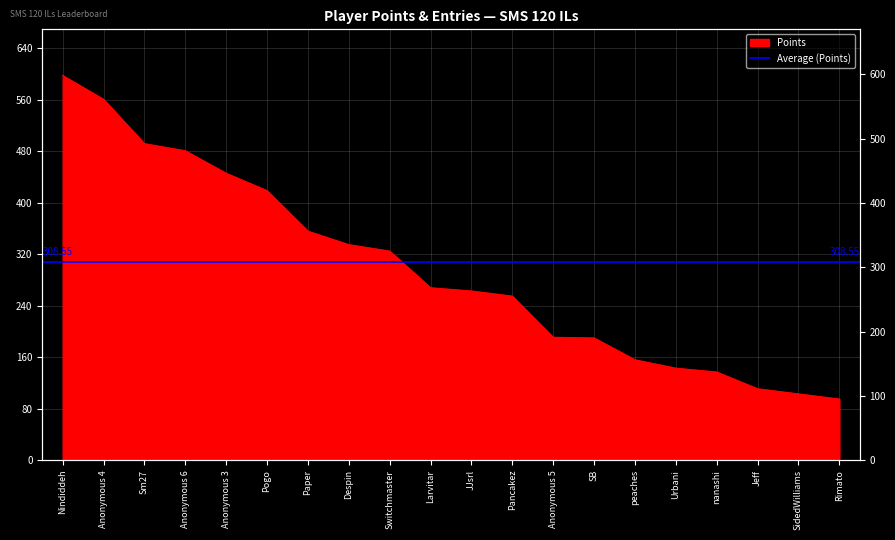

Reading right to left, list all the values displayed in this chart.

95	103	111	137	143	156	190	191	255	263	268	325	335	356	419	446	481	492	561	598